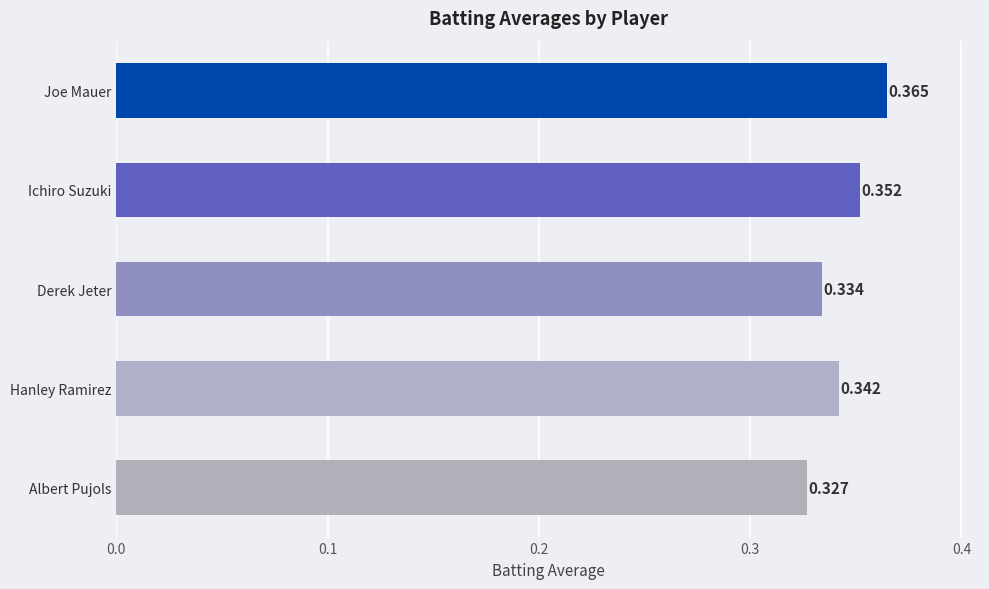

List the labels in order of value, smallest first.

Albert Pujols, Derek Jeter, Hanley Ramirez, Ichiro Suzuki, Joe Mauer